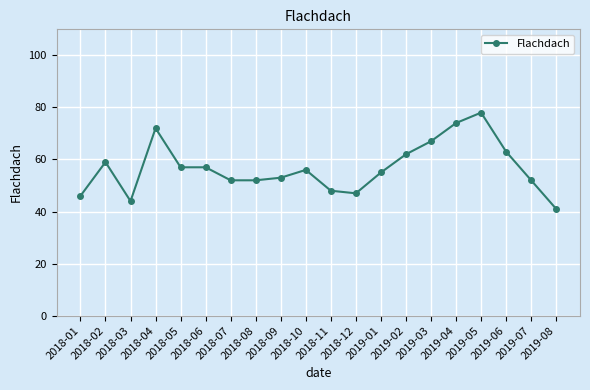

True or false: there are more than 2 points higher than both neighbors.

True